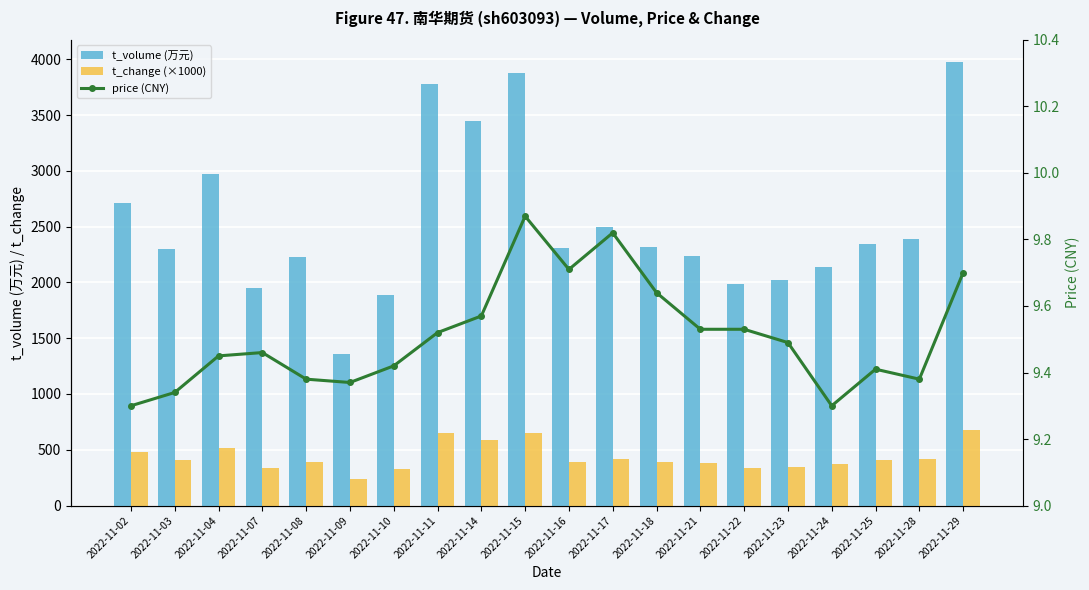

How many data points does each series have?

20